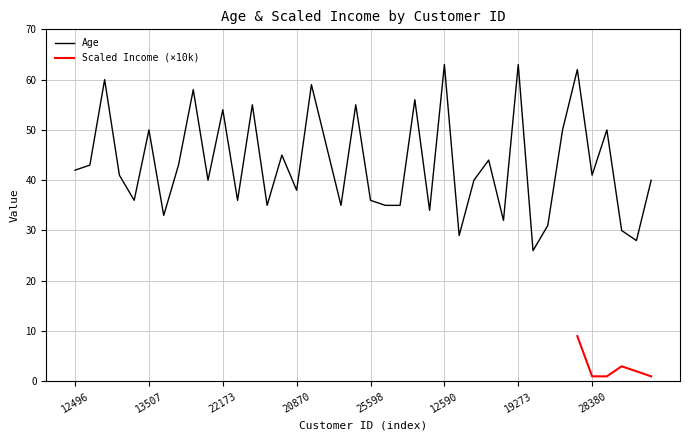

What is the lowest value of the Age series?

26